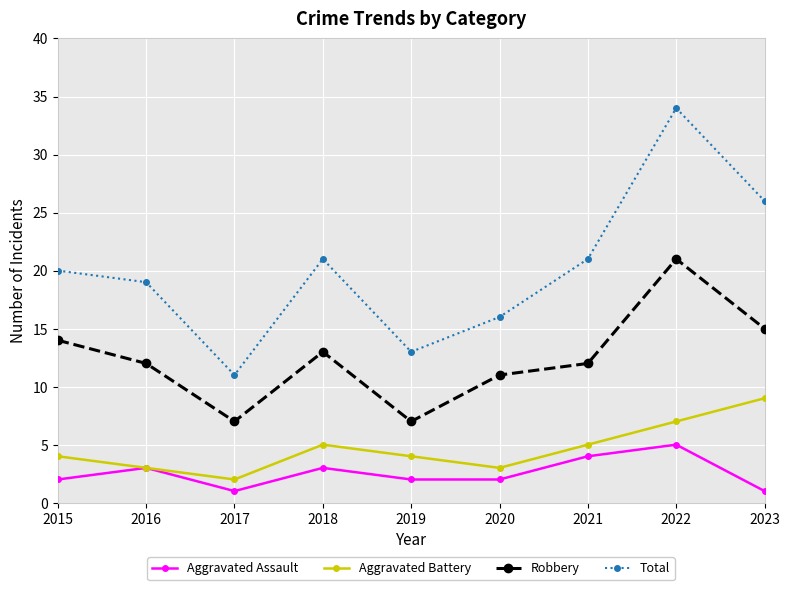

Which series has the largest range (max minus min)?

Total